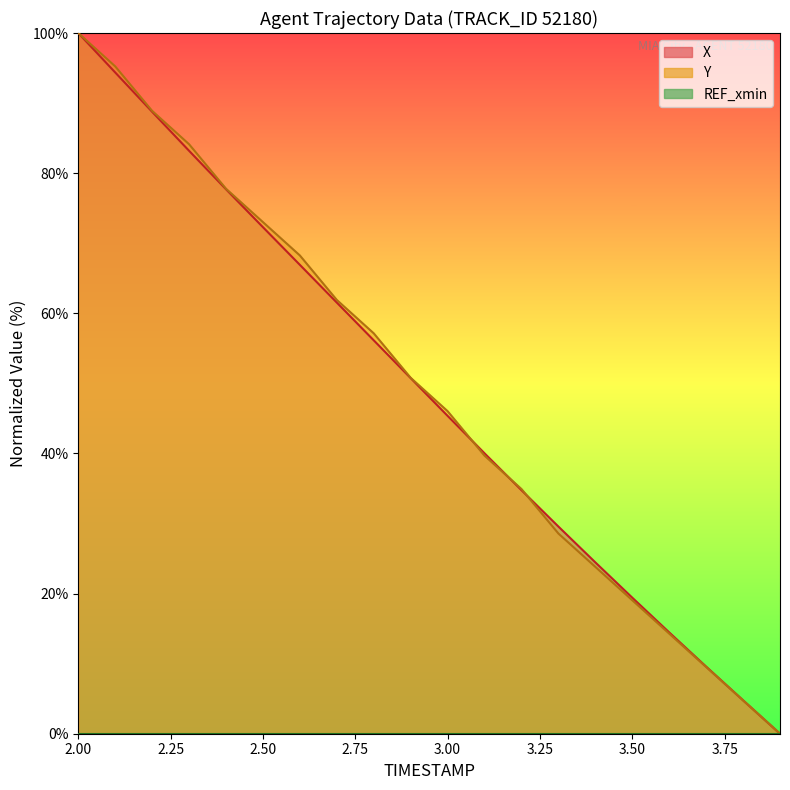

Does the chart have visible grid lines?

No